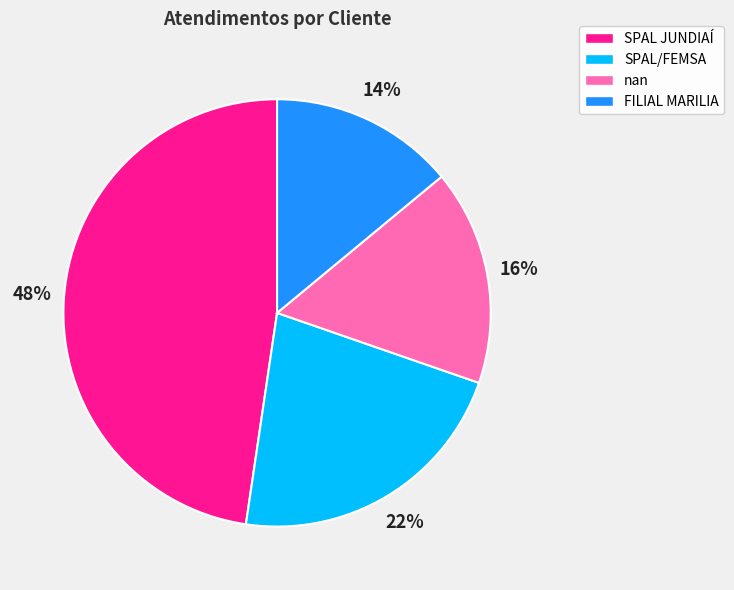

Do nan and SPAL JUNDIAÍ together represent more than half of the pie?

Yes